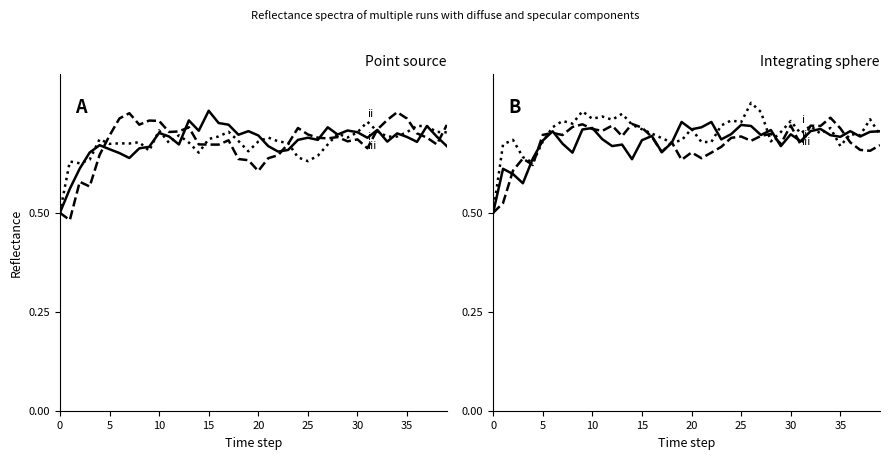

What is the greatest value displayed?

0.8